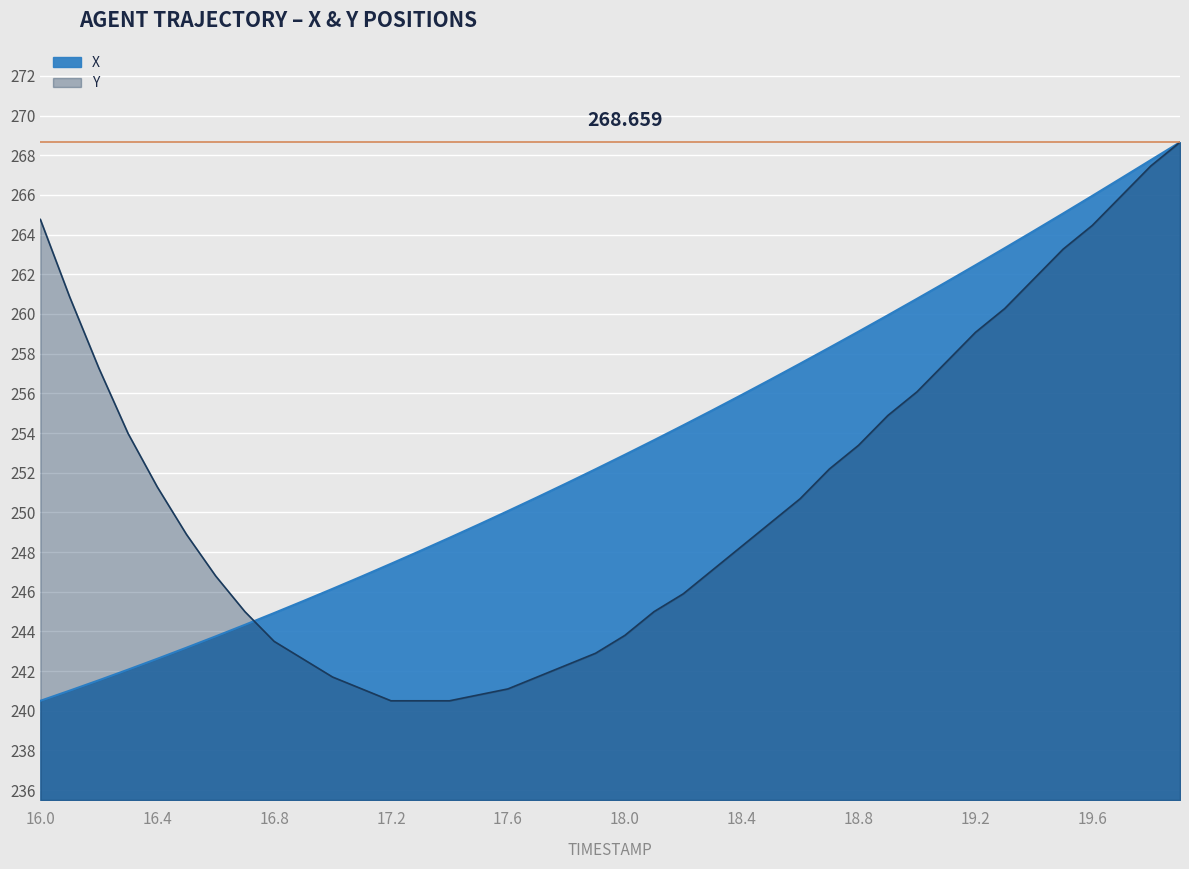

Reading left to right, transcribe all the data shown in this chart.

X: 240.5	241.0	241.5	242.1	242.6	243.2	243.8	244.3	244.9	245.5	246.1	246.8	247.4	248.1	248.7	249.4	250.1	250.8	251.5	252.2	252.9	253.6	254.4	255.1	255.9	256.7	257.5	258.3	259.1	259.9	260.8	261.6	262.5	263.3	264.2	265.1	266.0	266.9	267.8	268.7
Y: 264.8	260.9	257.3	254.0	251.3	248.9	246.8	245.0	243.5	242.6	241.7	241.1	240.5	240.5	240.5	240.8	241.1	241.7	242.3	242.9	243.8	245.0	245.9	247.1	248.3	249.5	250.7	252.2	253.4	254.9	256.1	257.6	259.1	260.3	261.8	263.3	264.5	266.0	267.5	268.7